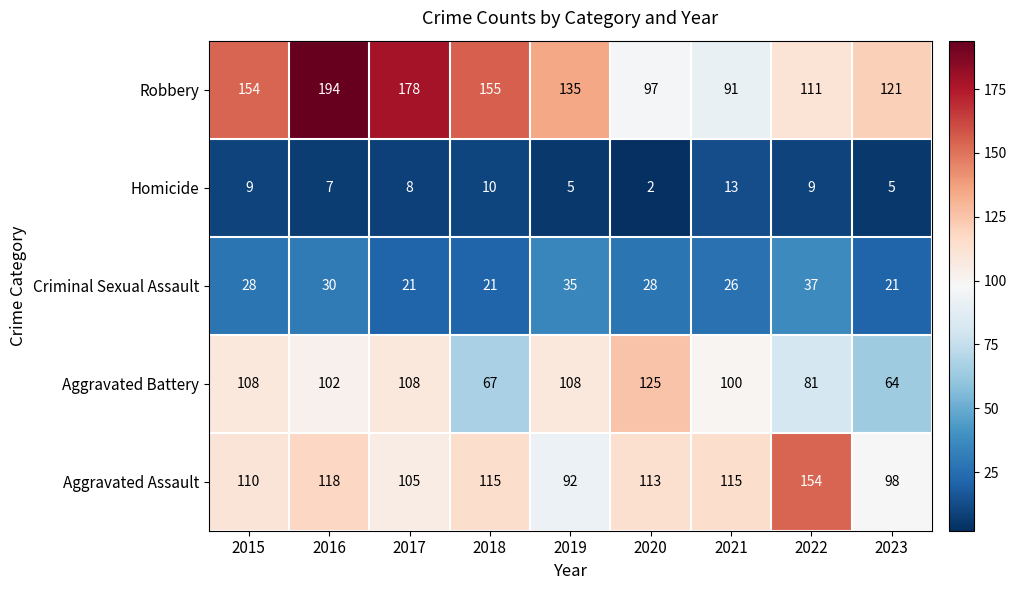

How many values in the Aggravated Assault series are below 113?

4